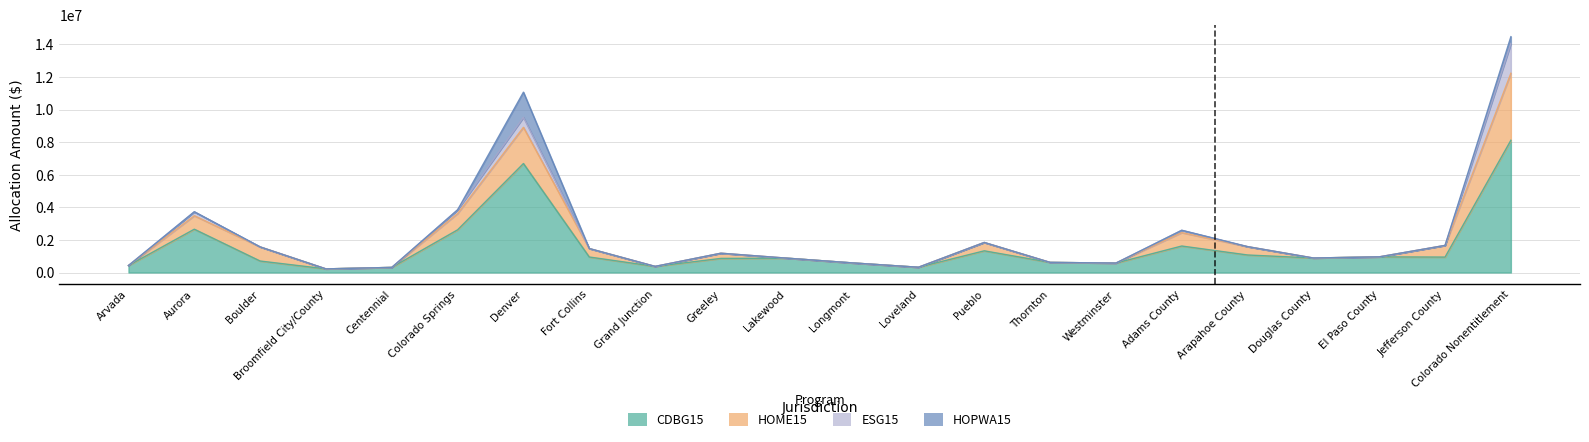

What is the sum of all ESG15 values?

3035790